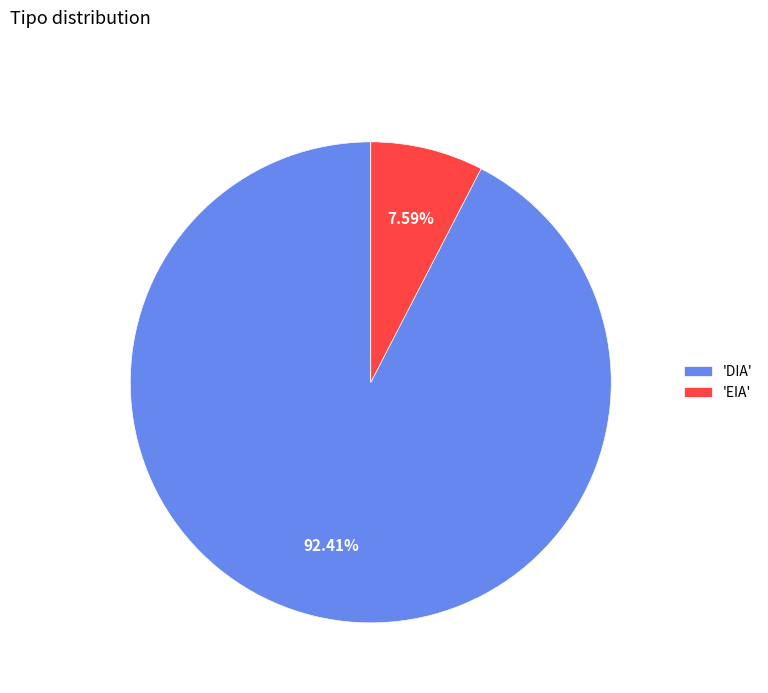

Which category has the biggest portion of the pie?

'DIA'